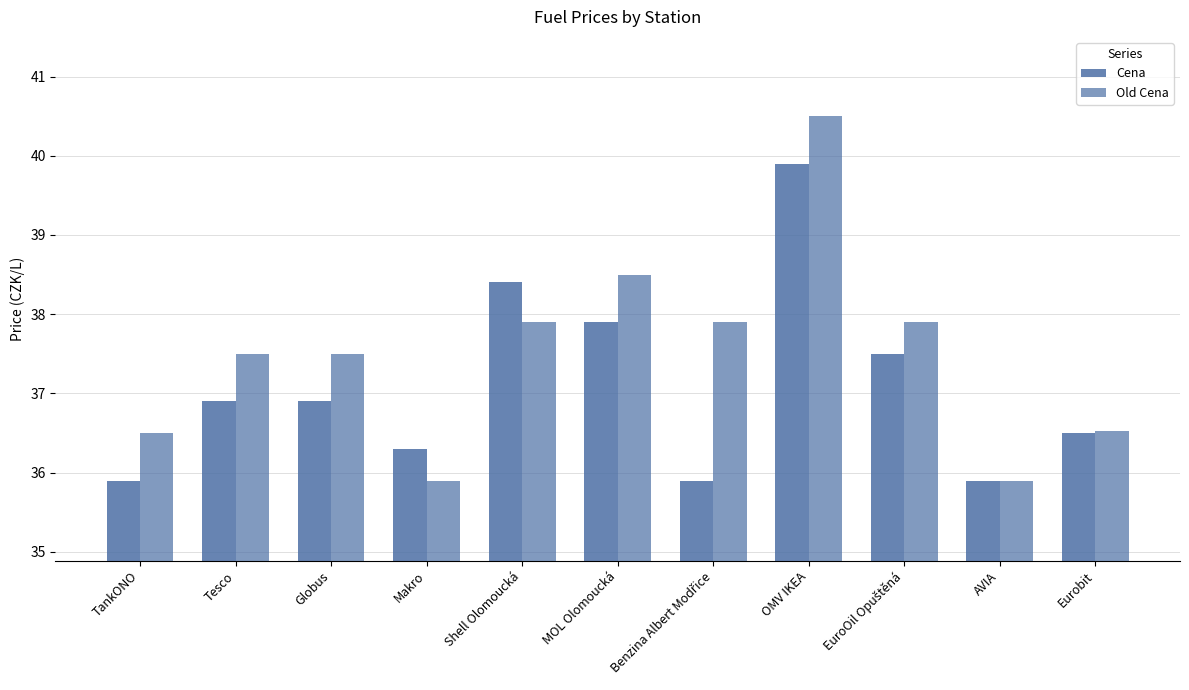

Are the bars grouped side by side (vs. stacked)?

Yes